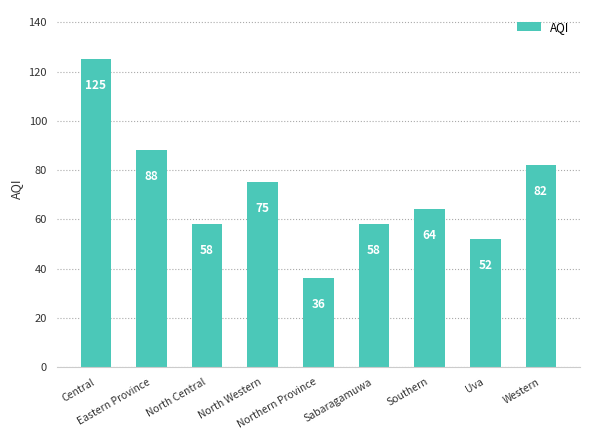

Reading left to right, extract all data points from this chart.

Central=125	Eastern Province=88	North Central=58	North Western=75	Northern Province=36	Sabaragamuwa=58	Southern=64	Uva=52	Western=82